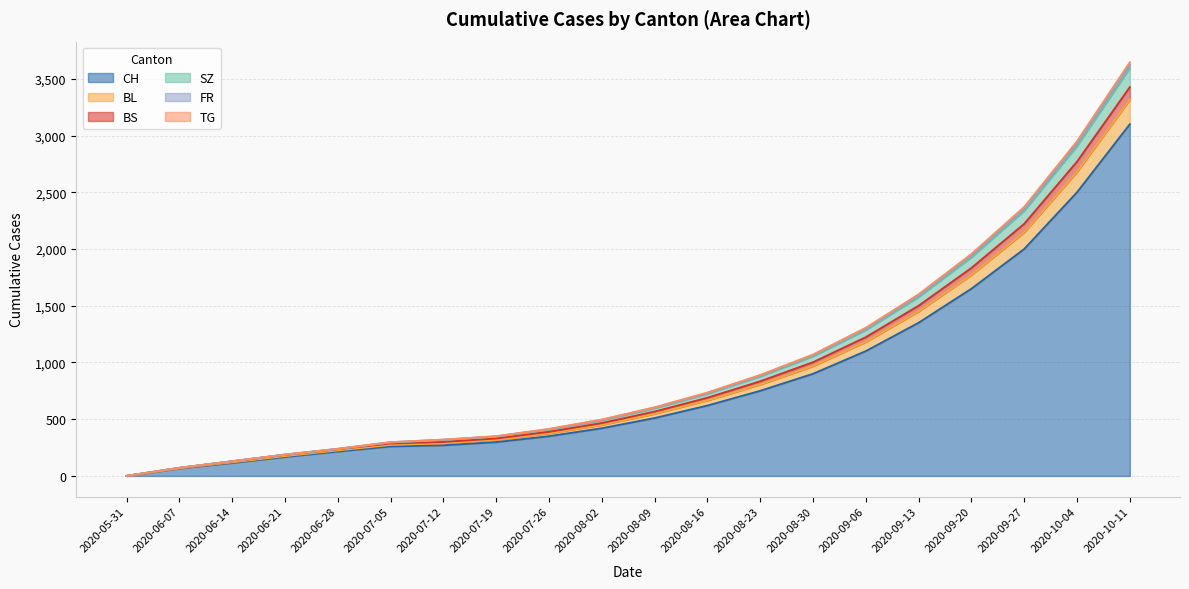

What is the highest value of the CH series?

3100